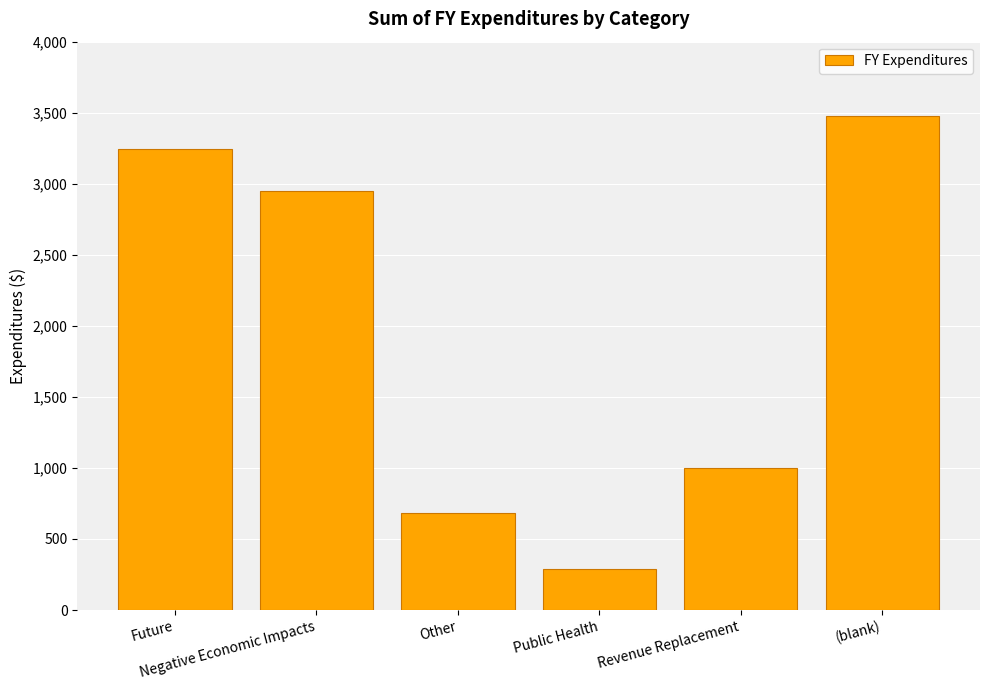

What is the value of the 1st bar from the left?

3246